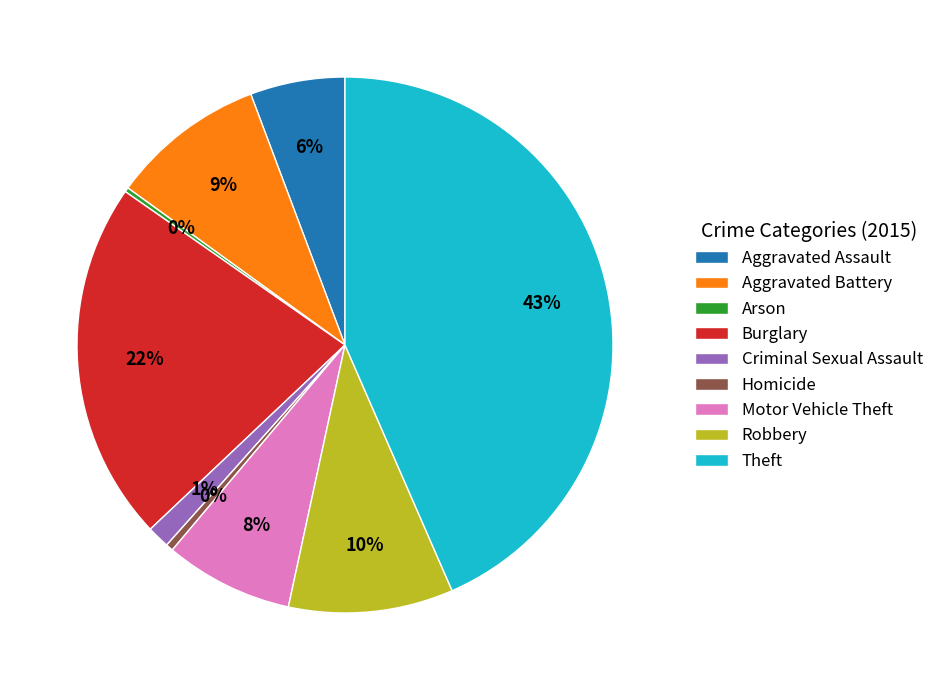

Combined, do Motor Vehicle Theft and Theft account for over 50%?

Yes